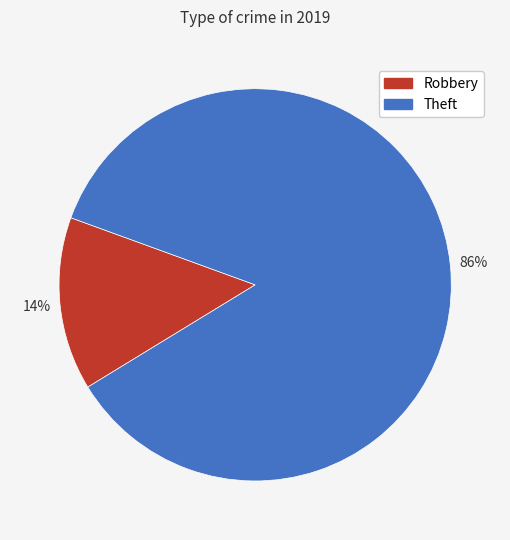

To the nearest percent, what is the average slice percentage?

50%